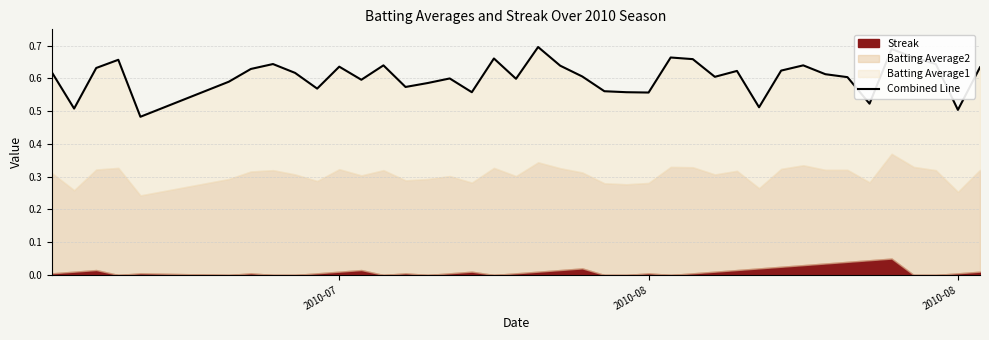

How many interior local peaks (higher than both neighbors) does the data have?

11